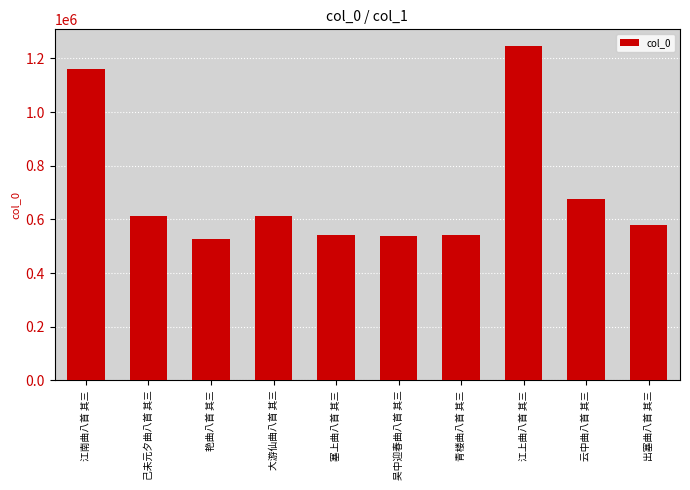

Is it true that the value at 云中曲八首 其三 is 1029384?

False